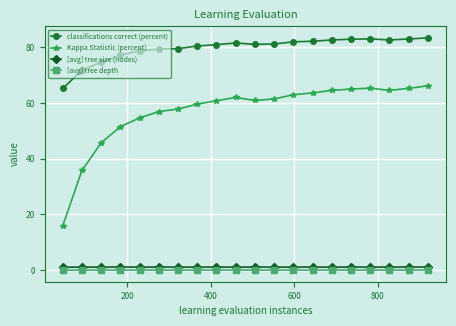

True or false: classifications correct (percent) has more than 1 interior local peaks.

True